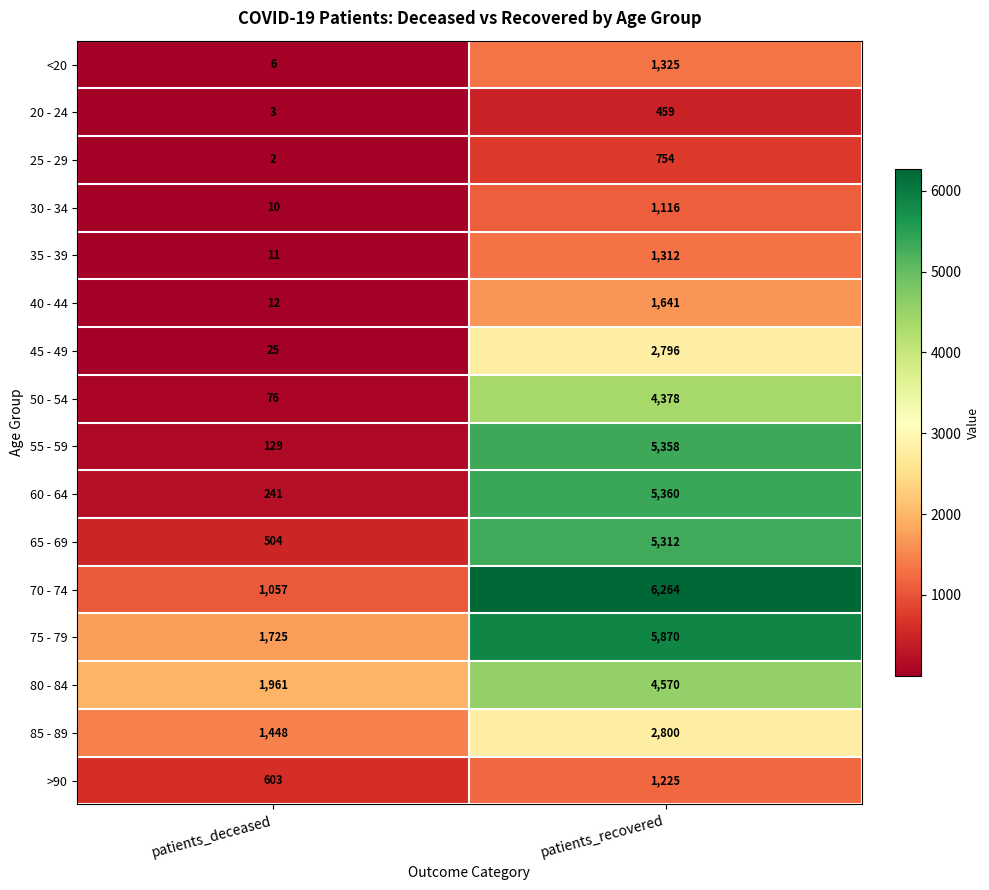

The value of 85 - 89 at patients_deceased is 1448. True or false?

True